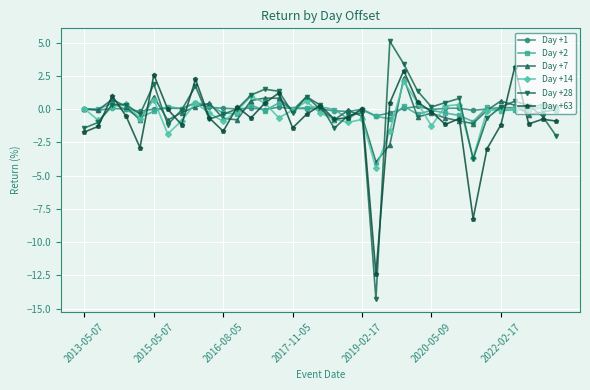

What is the greatest value displayed?

5.1